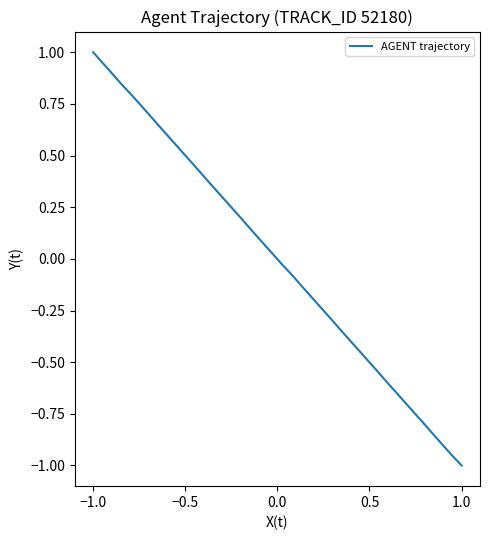

Does the chart display data point markers on the line(s)?

No